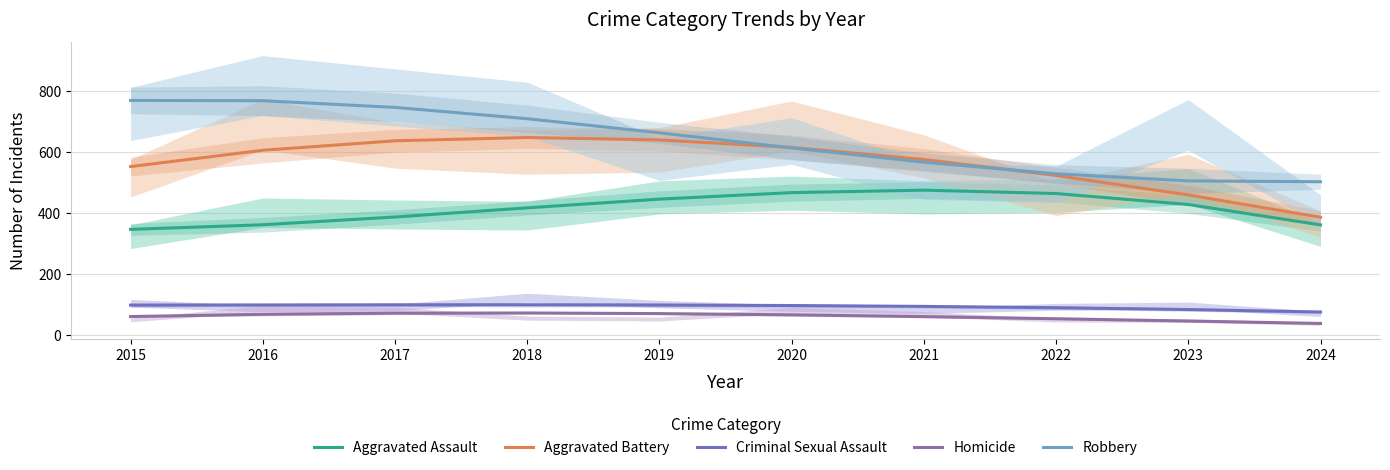

What is the value of the Homicide point at the 8th from the left?

54.0